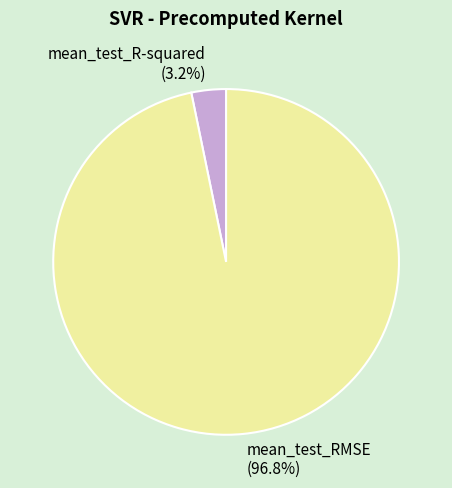

To the nearest percent, what portion does mean_test_RMSE represent?

97%